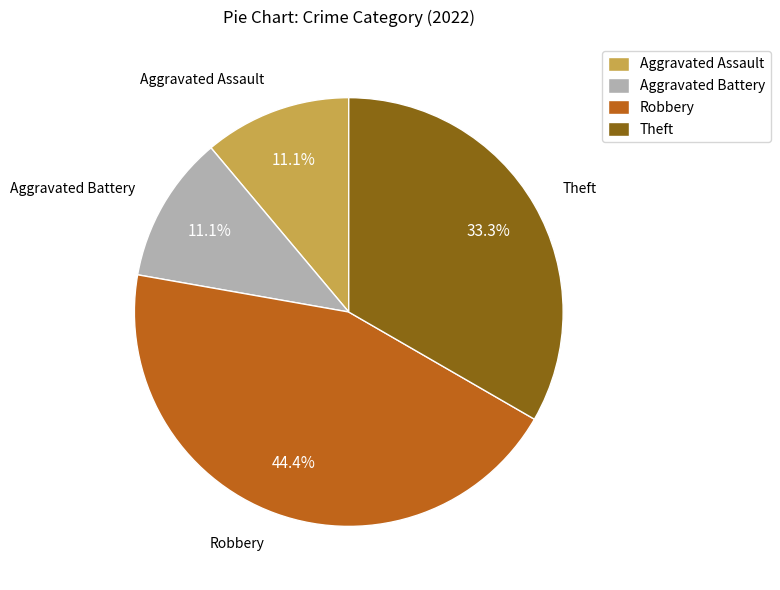

Does Robbery represent more than half of the total?

No